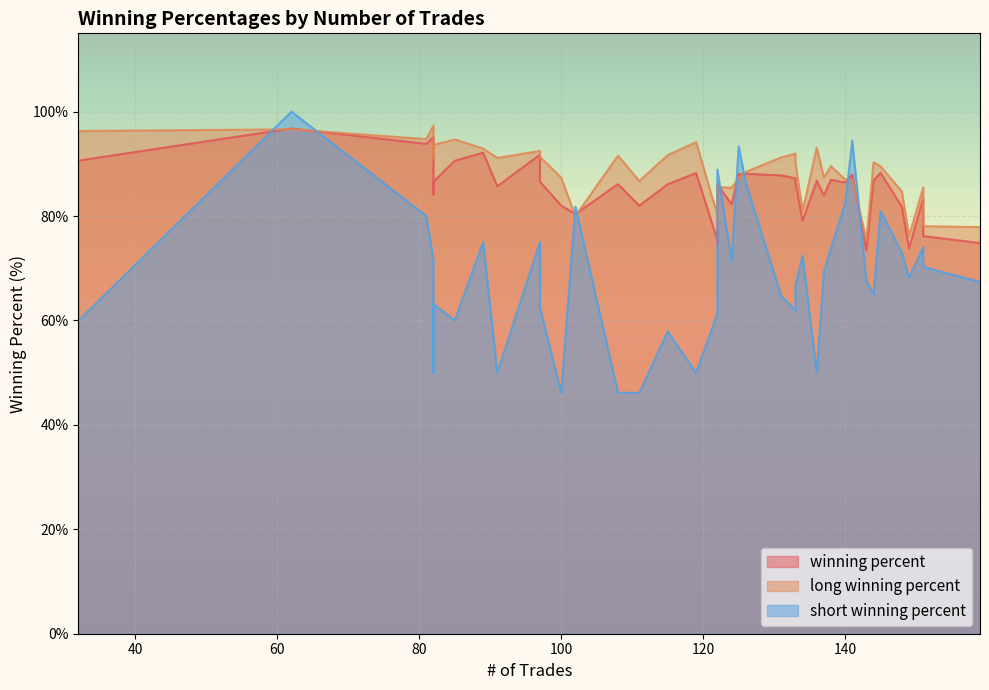

Which series changed the most between 85 and 159?

long winning percent